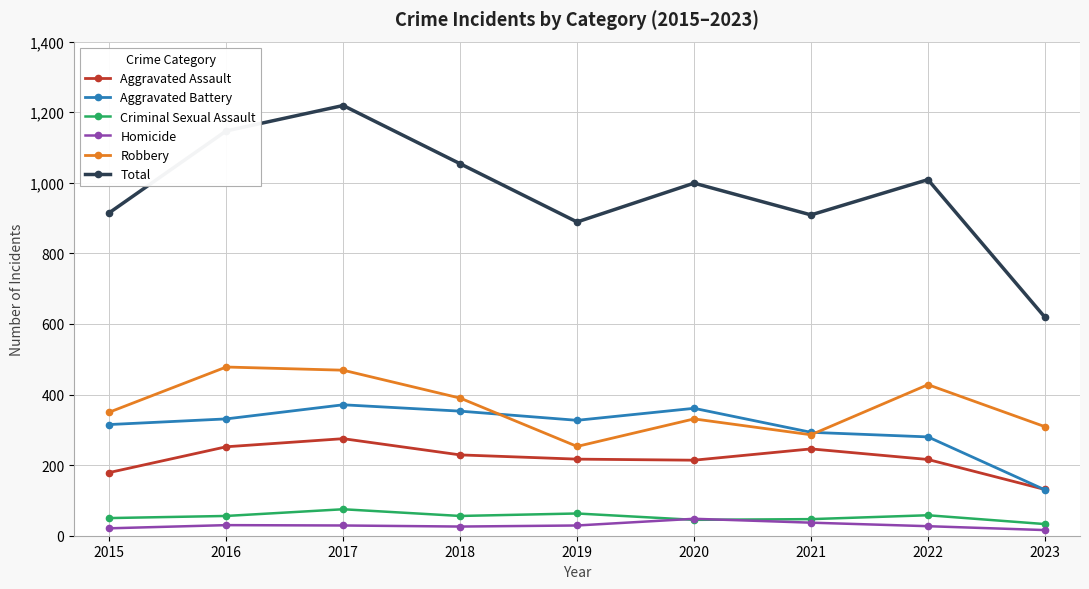

What is the lowest value of the Total series?

619